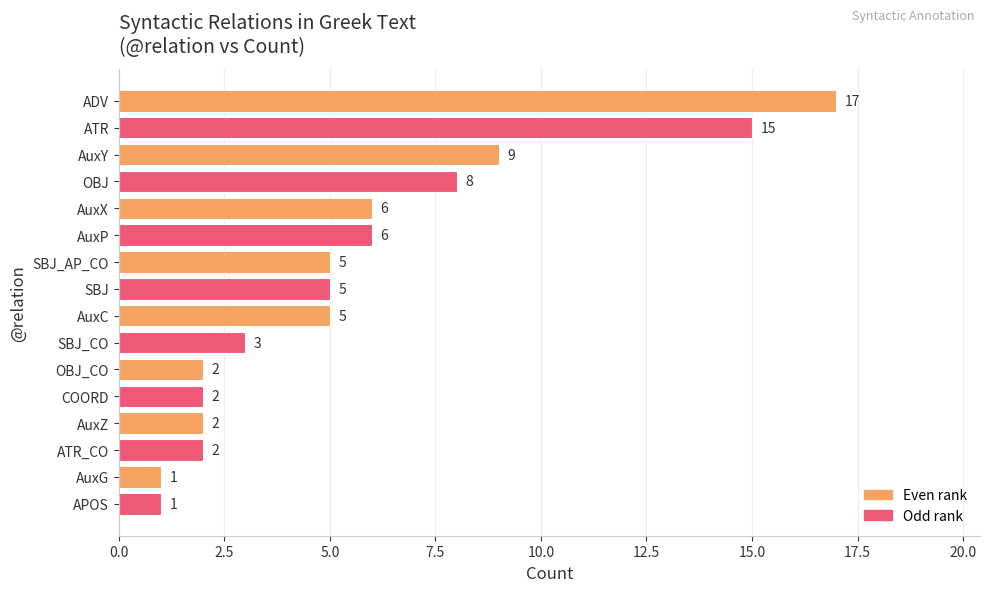

What is the maximum value shown in the chart?

17